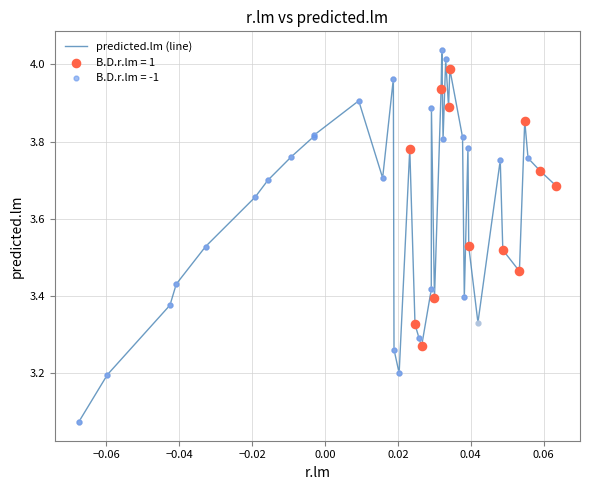

What is the difference between the maximum and minimum values?

1.0